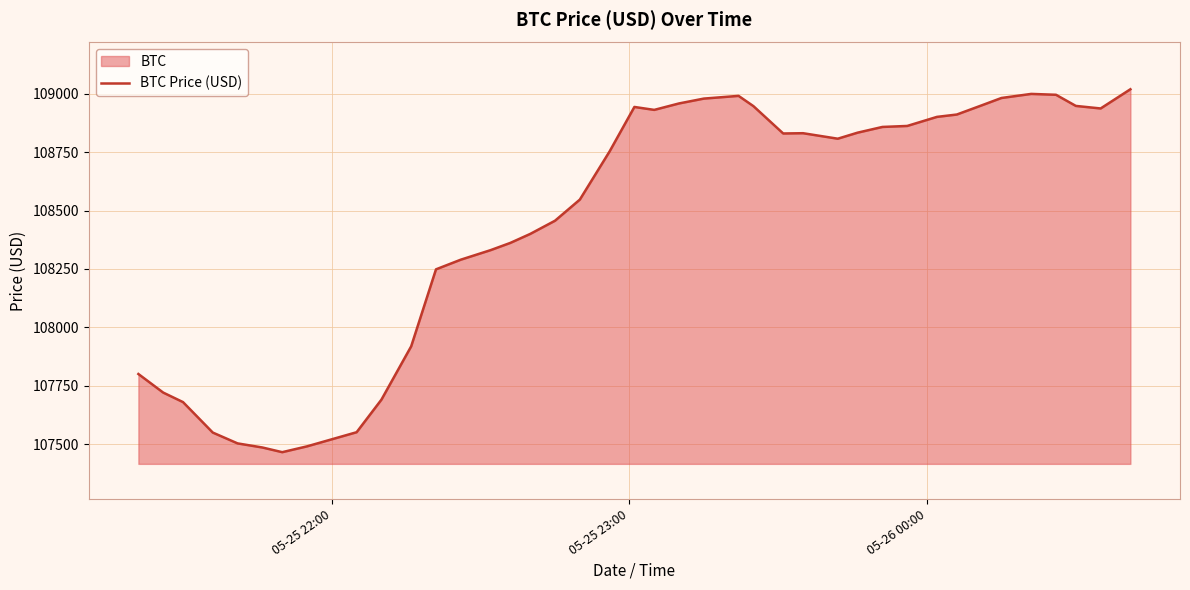

What is the maximum value shown in the chart?

109018.8